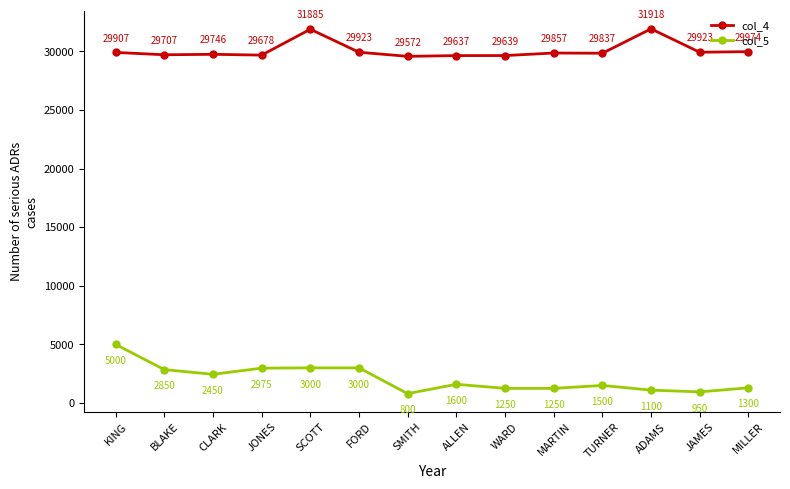

Is it true that col_4 equals 10800 at CLARK?

False